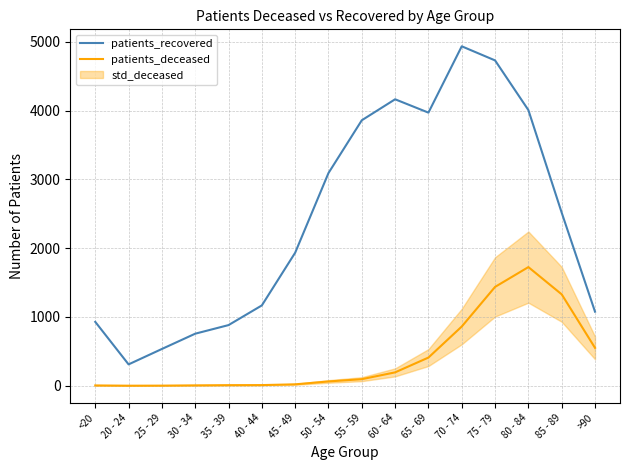

At which label does patients_deceased reach its peak?

80 - 84